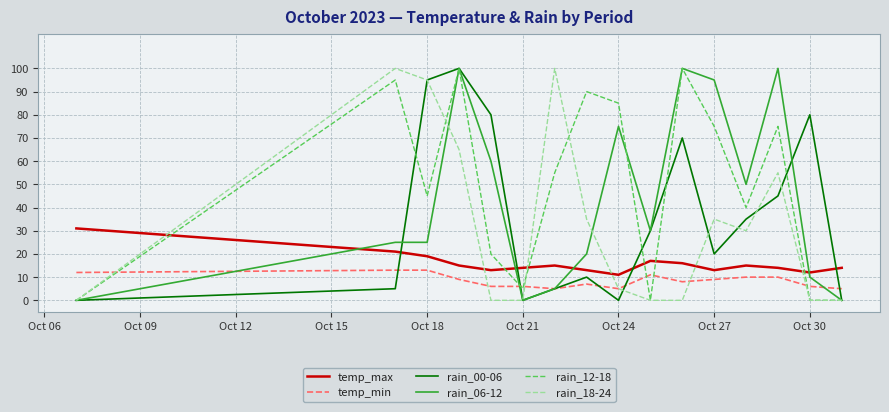

How many intersections are there between rain_06-12 and temp_max?

4